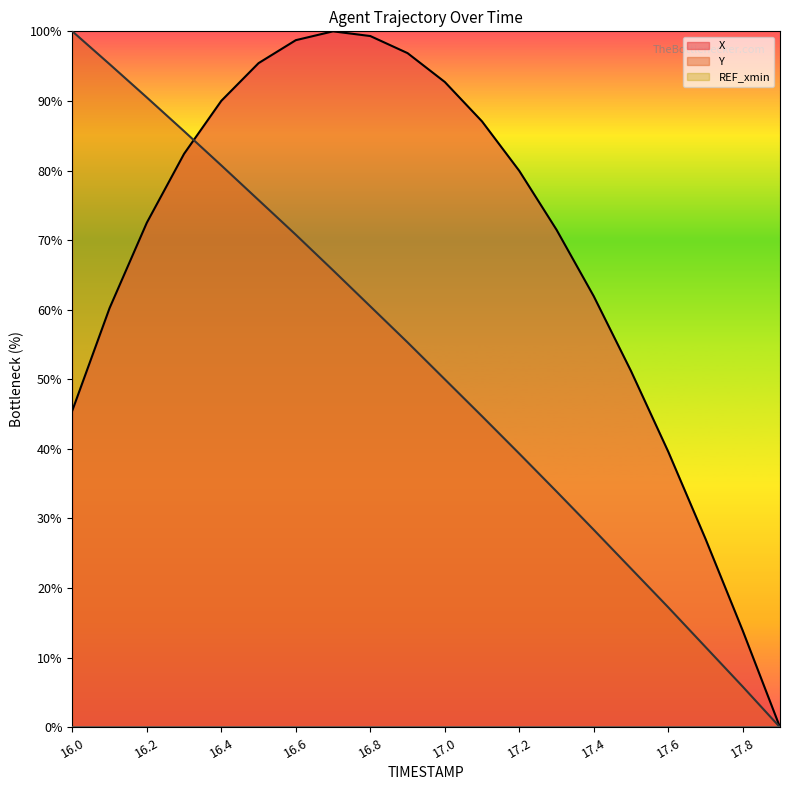

What is the label of the 17th point from the left?

17.6